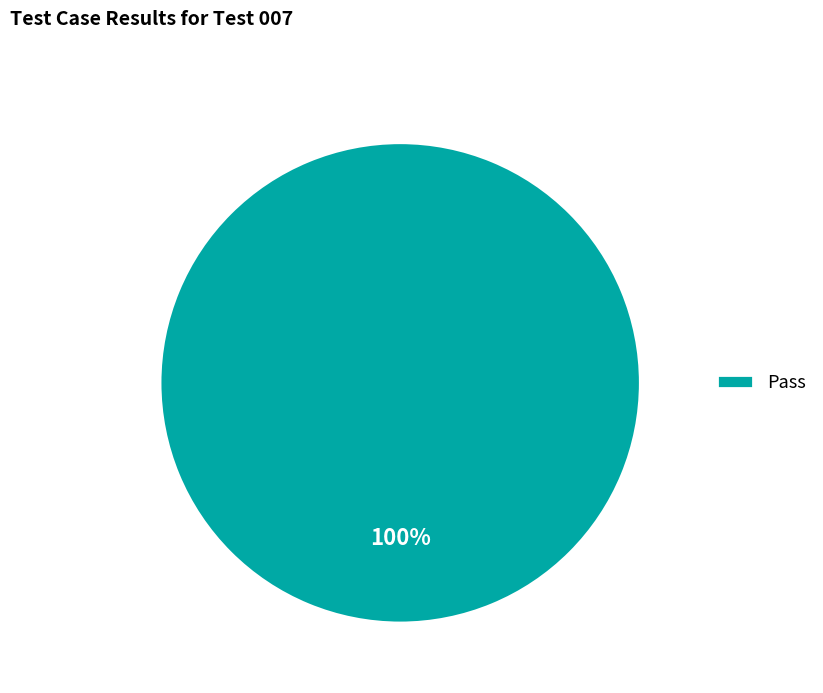

Count the number of slices in the pie.

1